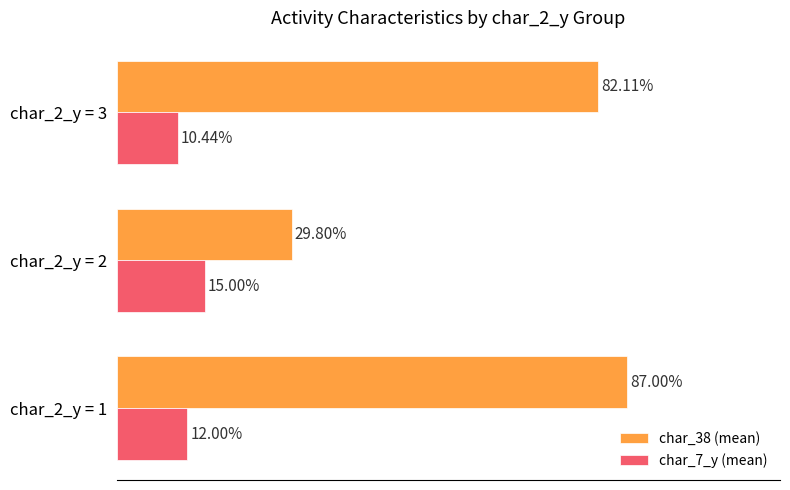

What are all the series names shown in the legend?

char_38 (mean), char_7_y (mean)